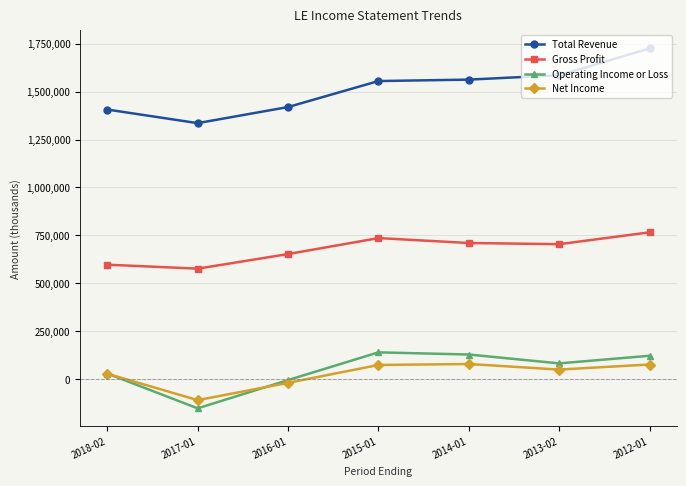

True or false: Operating Income or Loss and Gross Profit cross at least once.

False